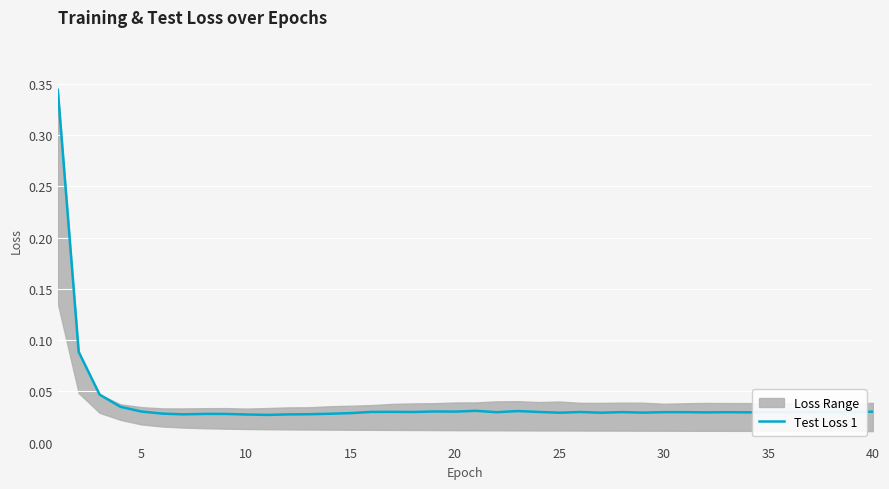

Is it true that the value at 40 is 0.0?

False